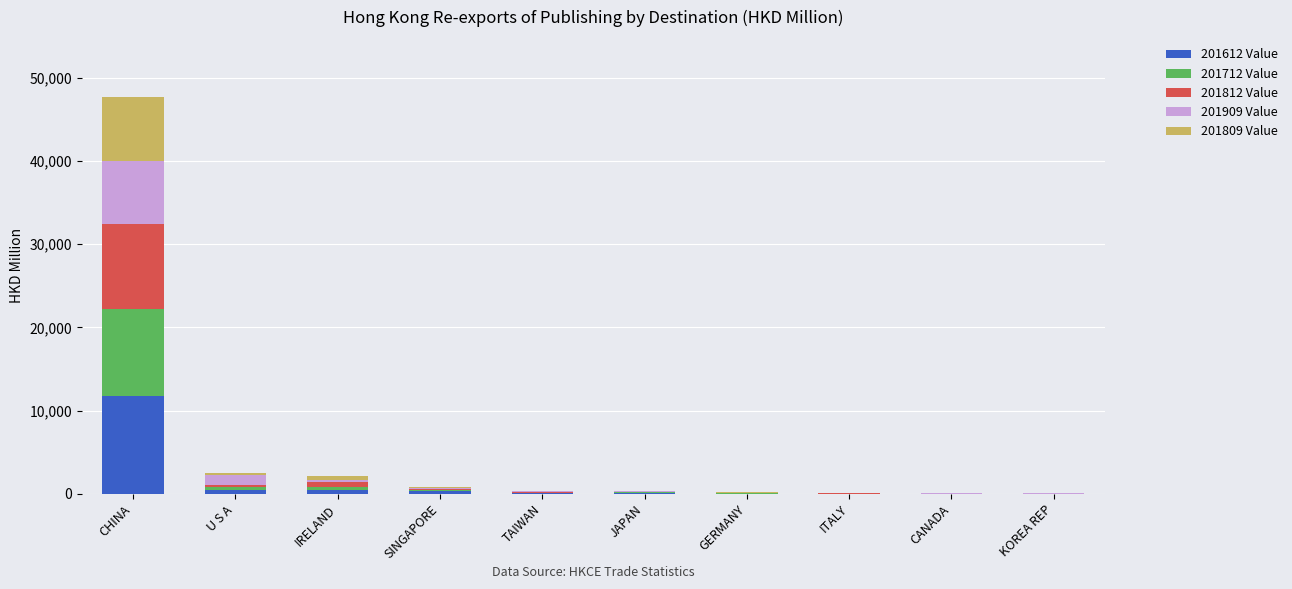

The value of 201612 Value at CHINA is 2378.7. True or false?

False